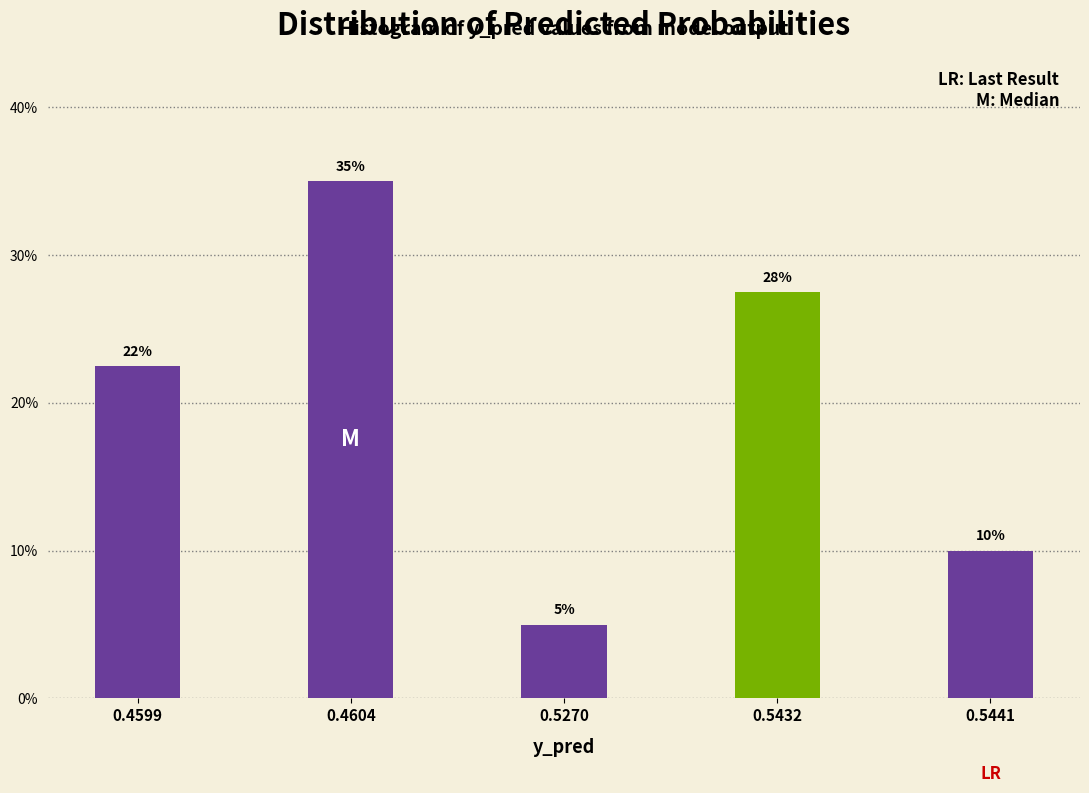

True or false: the data shows 27.5 at 0.5432.

True